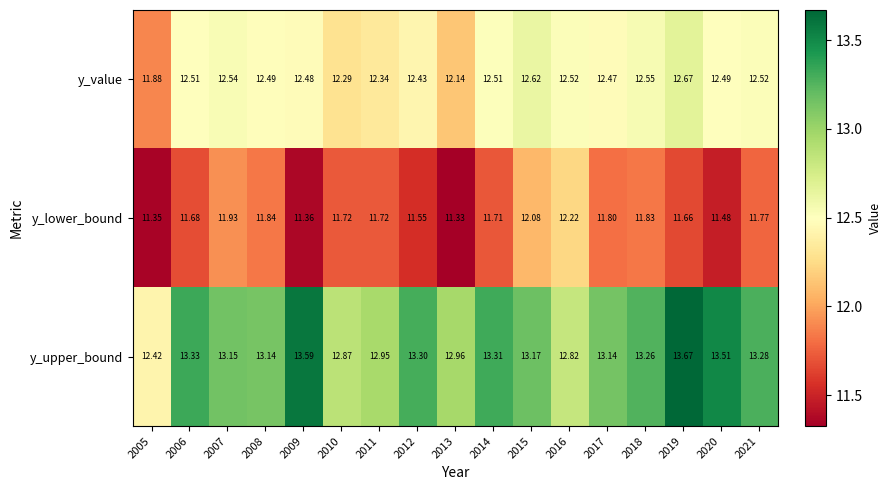

Which series has the largest range (max minus min)?

y_upper_bound